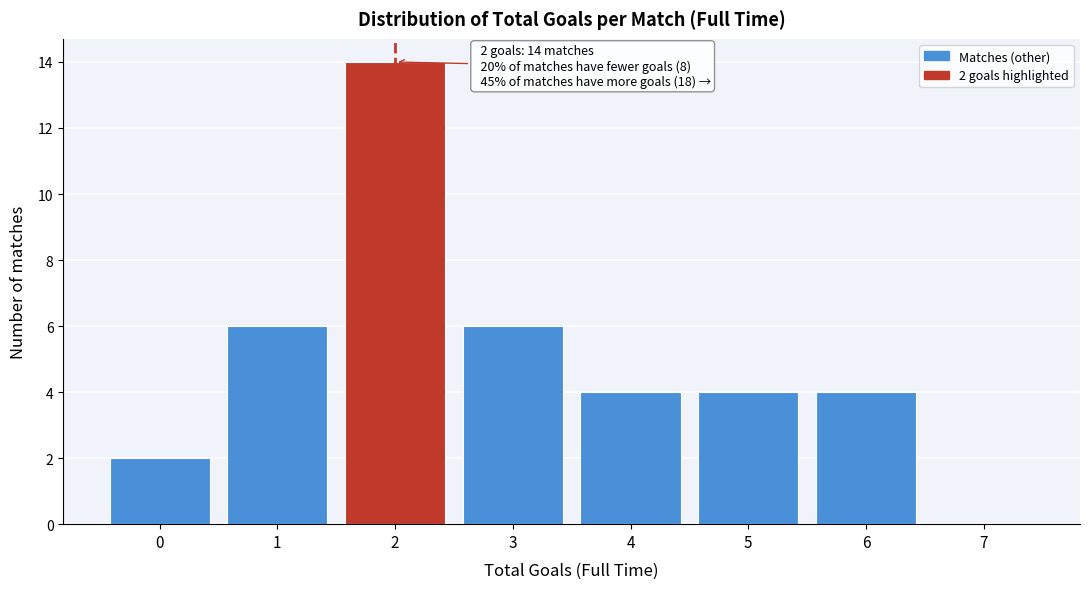

Reading left to right, list all the values displayed in this chart.

0=2	1=6	2=14	3=6	4=4	5=4	6=4	7=0